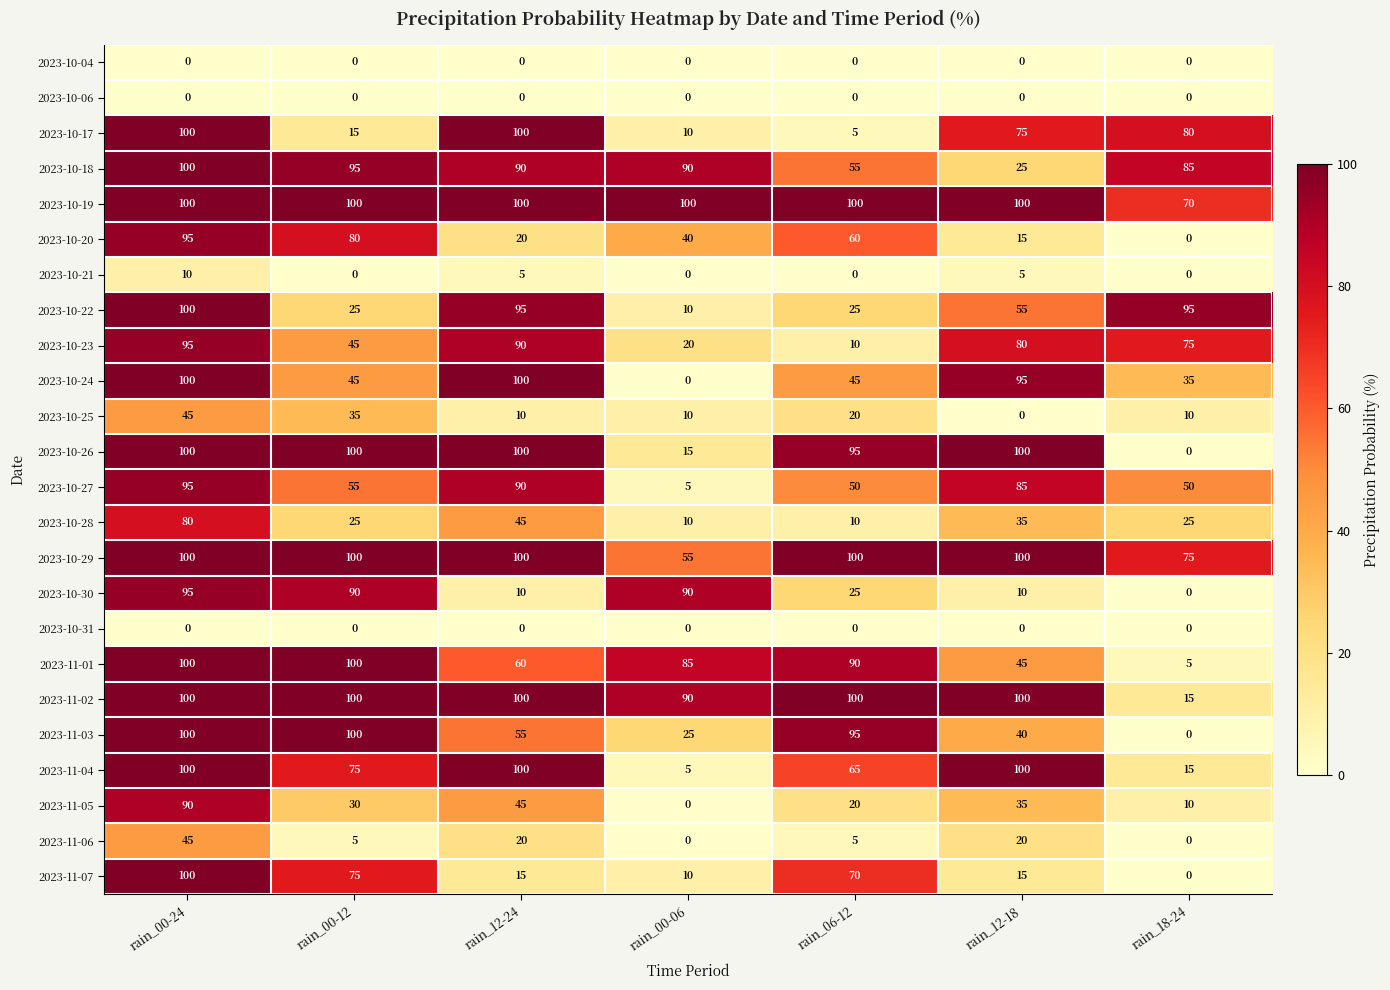

What is the highest value of the 2023-11-06 series?

45